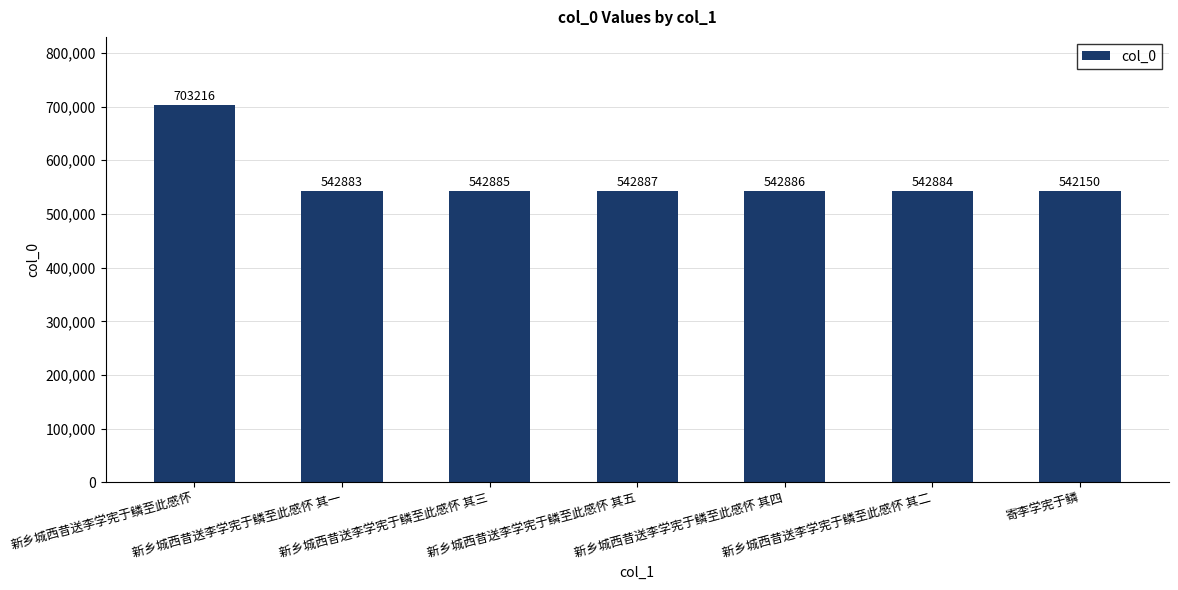

Reading right to left, extract all data points from this chart.

寄李学宪于鳞=542150	新乡城西昔送李学宪于鳞至此感怀 其二=542884	新乡城西昔送李学宪于鳞至此感怀 其四=542886	新乡城西昔送李学宪于鳞至此感怀 其五=542887	新乡城西昔送李学宪于鳞至此感怀 其三=542885	新乡城西昔送李学宪于鳞至此感怀 其一=542883	新乡城西昔送李学宪于鳞至此感怀=703216